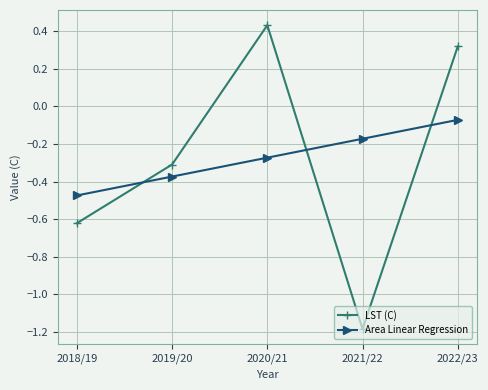

Count the number of categories in the chart.

5